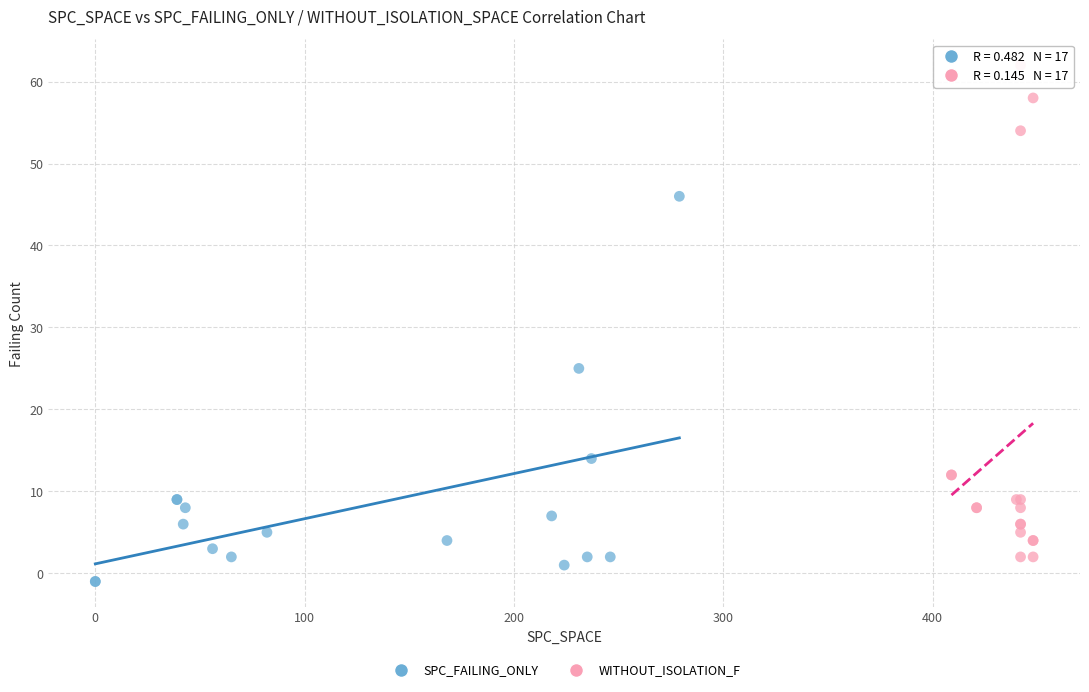

Which series reaches the minimum Y coordinate?

SPC_FAILING_ONLY